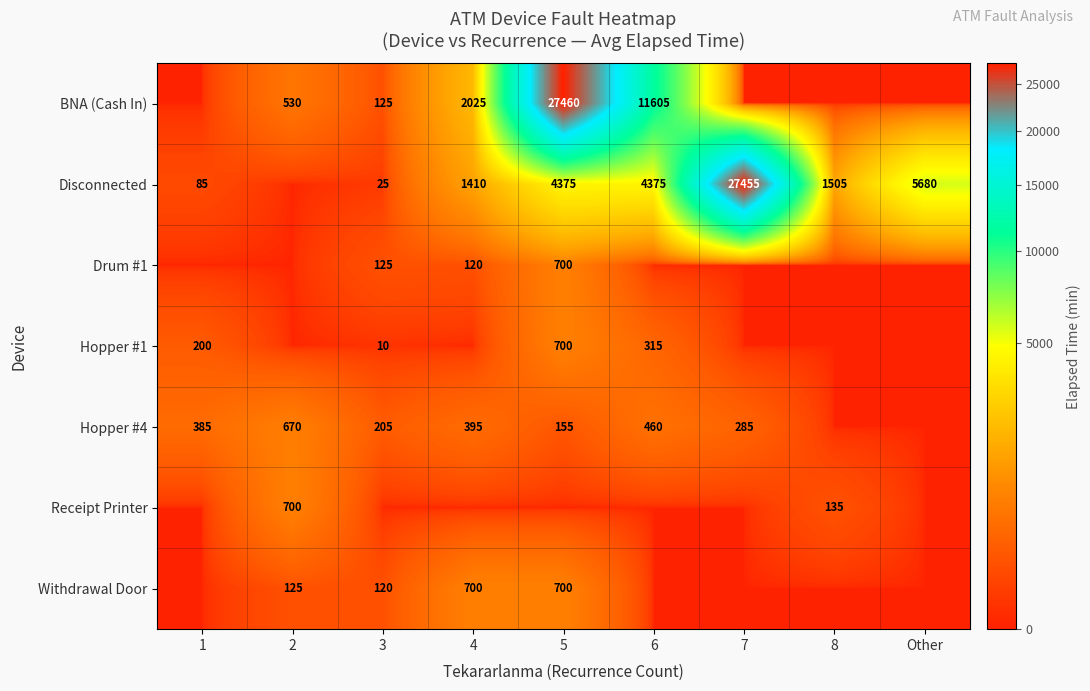

The Hopper #1 series shows 10 at 3. True or false?

True